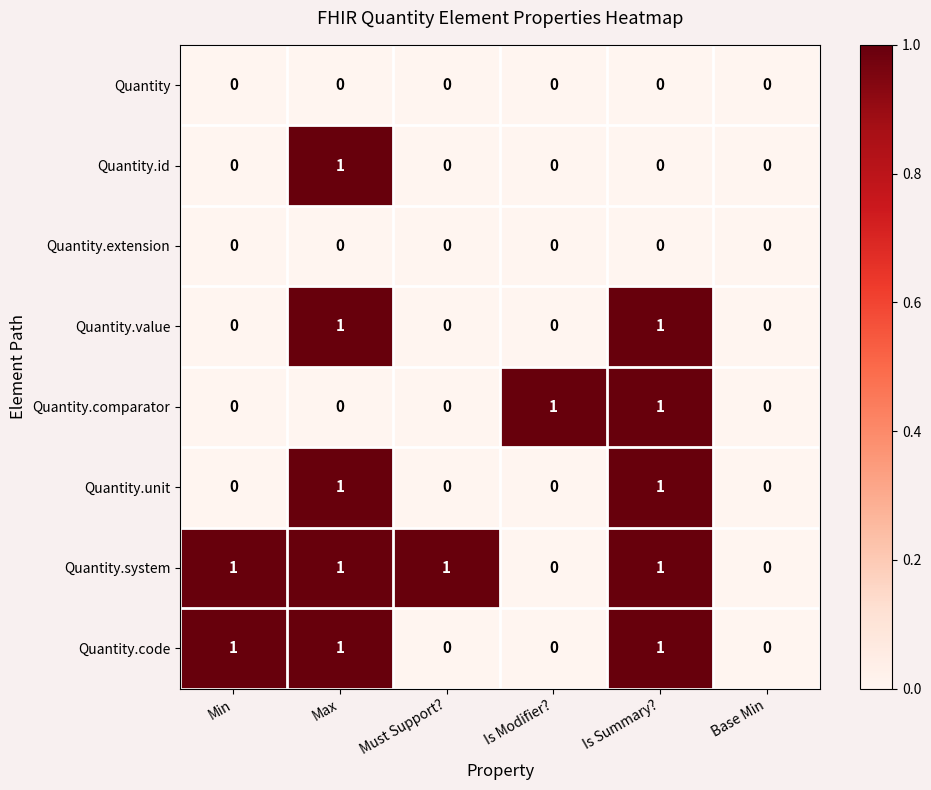

How many distinct data groups are displayed?

8